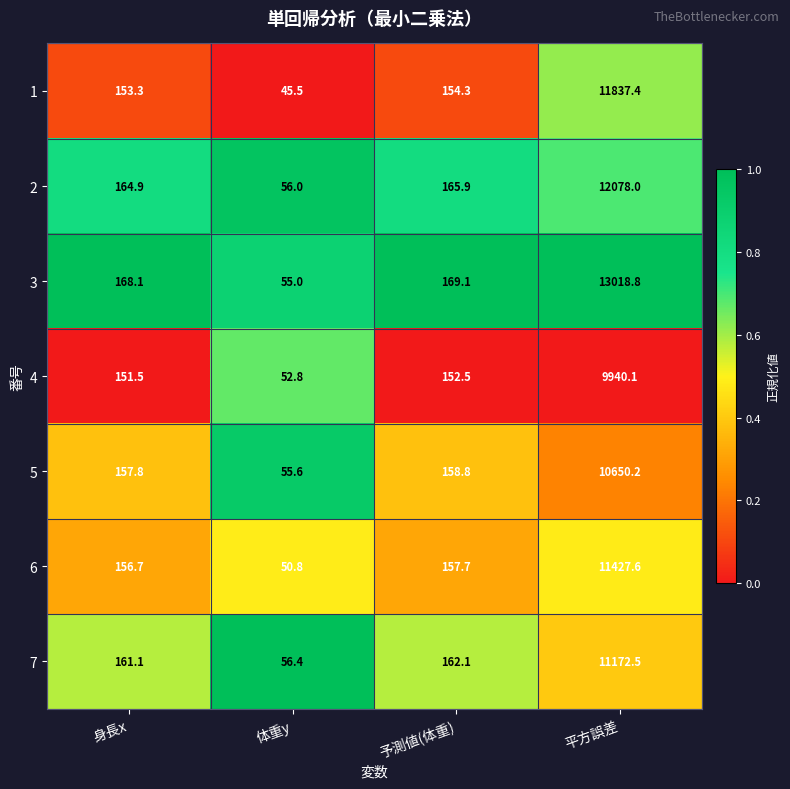

List the series in order of their peak value, highest first.

3, 2, 1, 6, 7, 5, 4